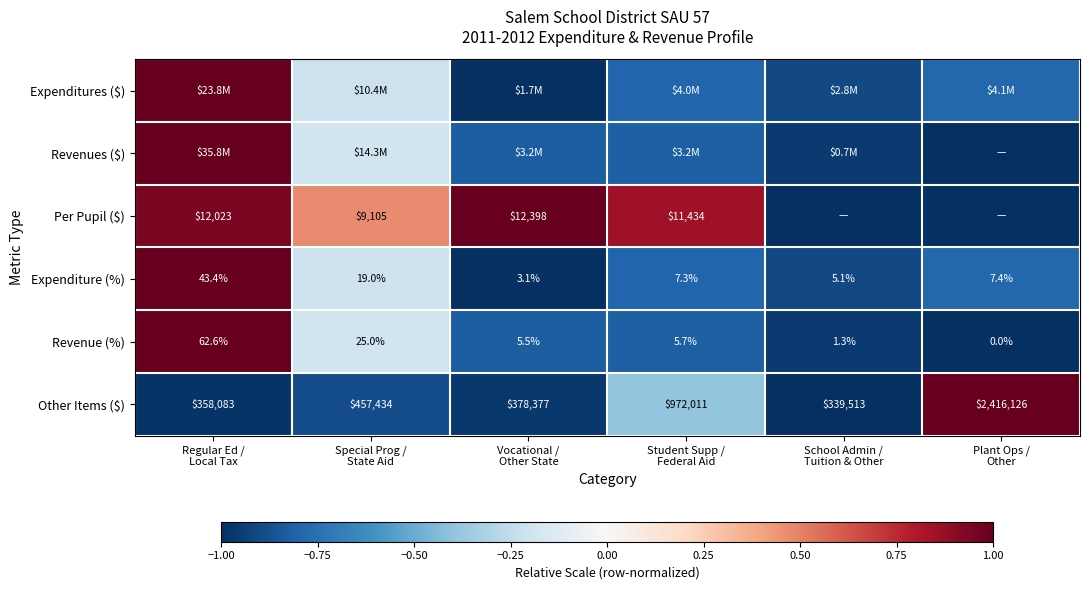

How many categories are shown in the chart?

6